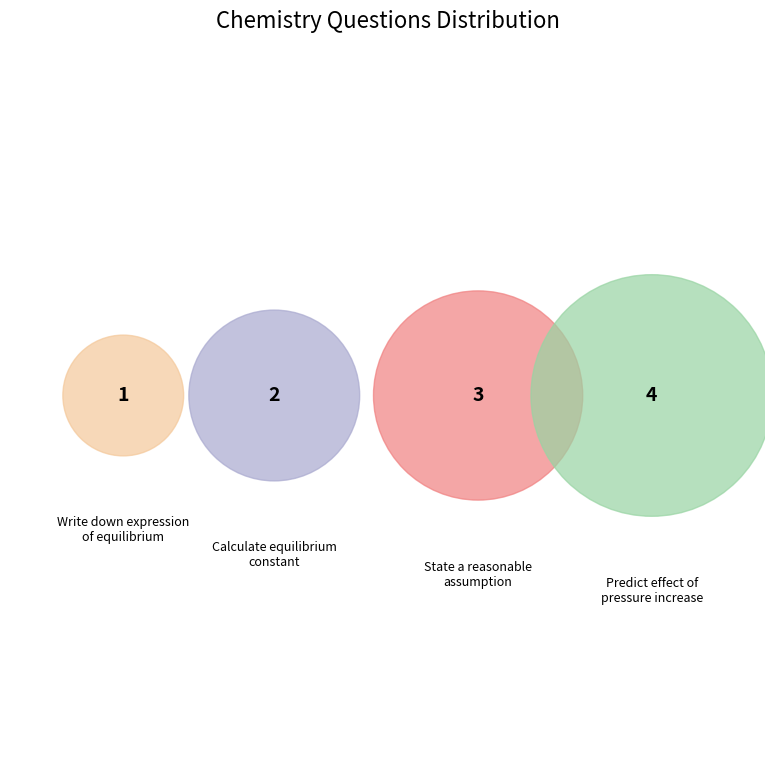

Is there a majority slice in this chart?

No